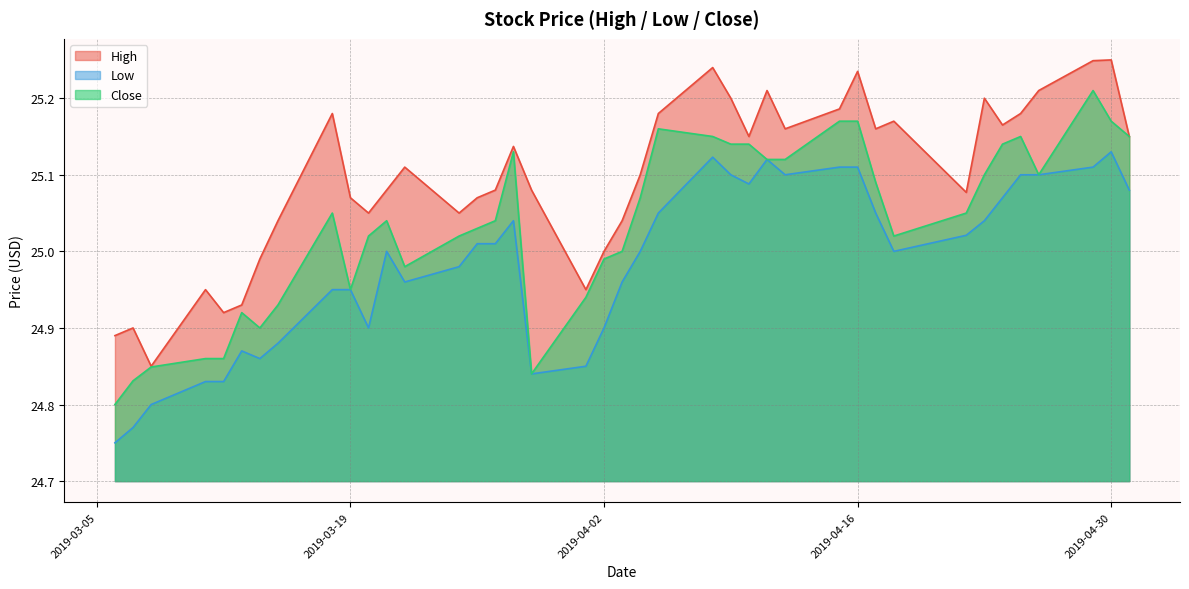

List the labels in order of Low value, largest first.

2019-04-30, 2019-04-08, 2019-04-11, 2019-04-15, 2019-04-16, 2019-04-29, 2019-04-09, 2019-04-12, 2019-04-25, 2019-04-26, 2019-04-10, 2019-05-01, 2019-04-24, 2019-04-05, 2019-04-17, 2019-03-28, 2019-04-23, 2019-04-22, 2019-03-26, 2019-03-27, 2019-03-21, 2019-04-04, 2019-04-18, 2019-03-25, 2019-03-22, 2019-04-03, 2019-03-18, 2019-03-19, 2019-03-20, 2019-04-02, 2019-03-15, 2019-03-13, 2019-03-14, 2019-04-01, 2019-03-29, 2019-03-11, 2019-03-12, 2019-03-08, 2019-03-07, 2019-03-06